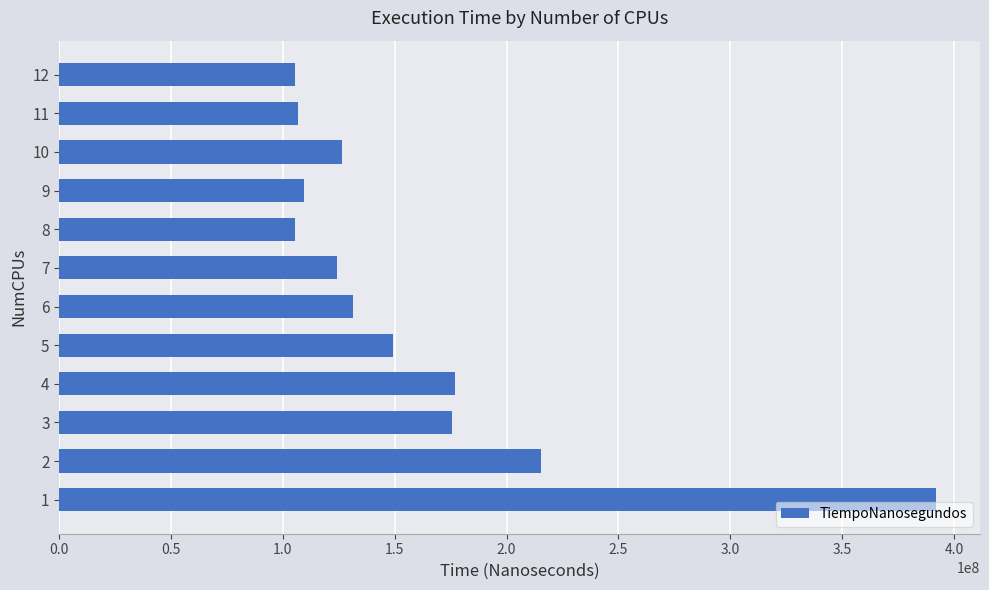

What is the difference between the values at 3 and 1?

216429400